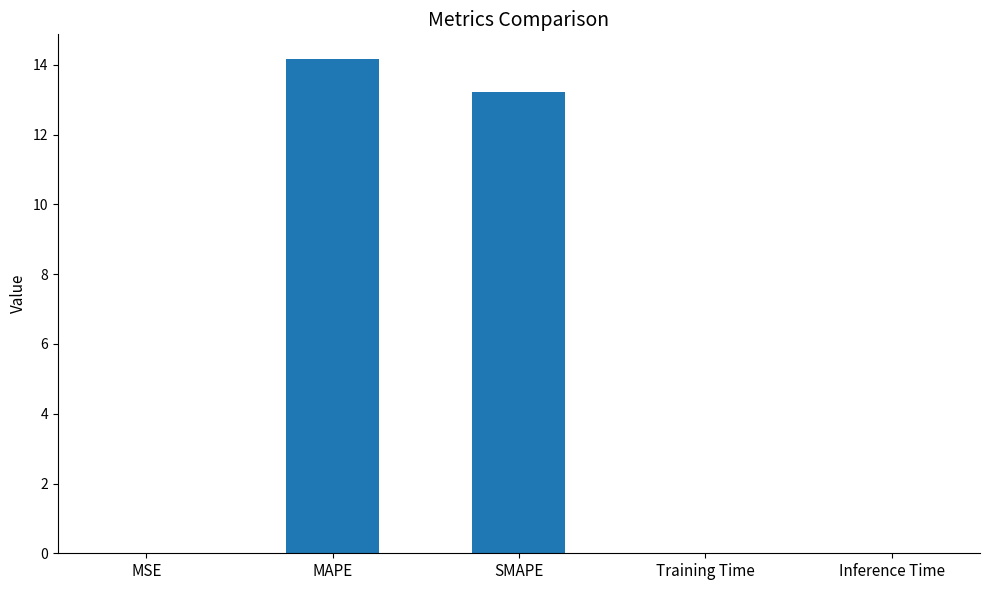

What is the ratio of the value at SMAPE to the value at MAPE?

0.9